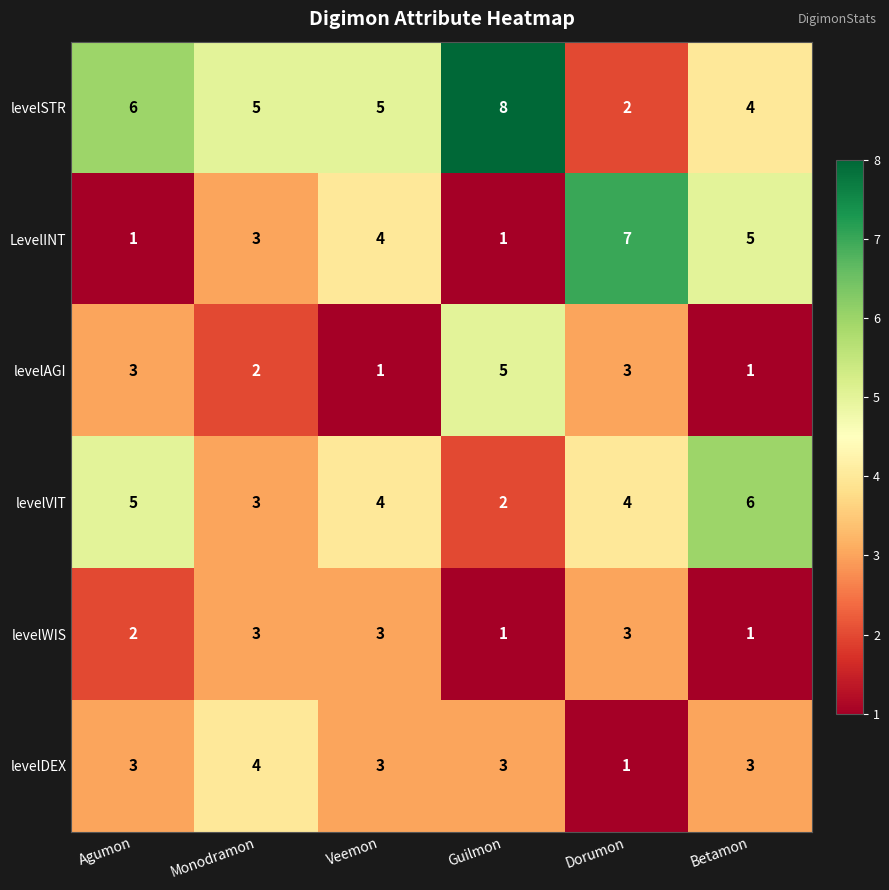

At which label is LevelINT closest to 4?

Veemon